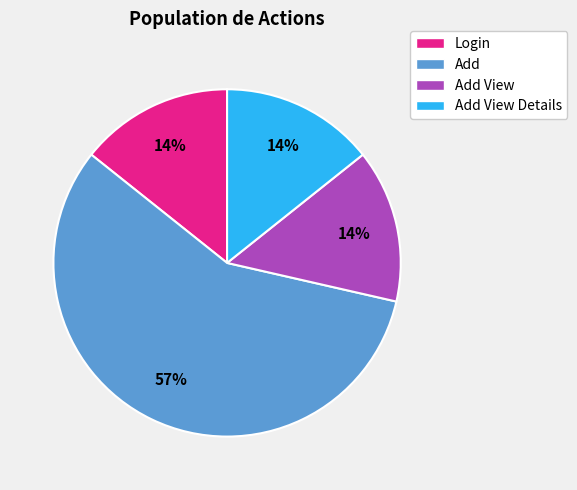

Which category accounts for the majority?

Add